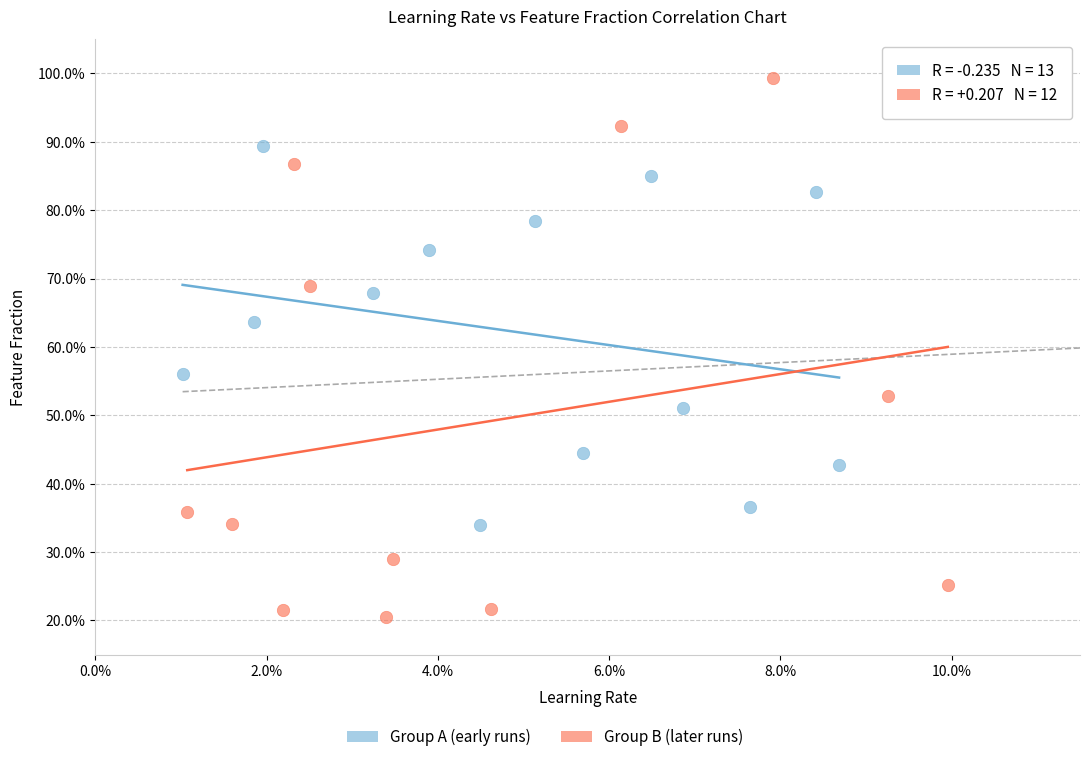

Which series contains the highest Y value?

Group B (later runs)